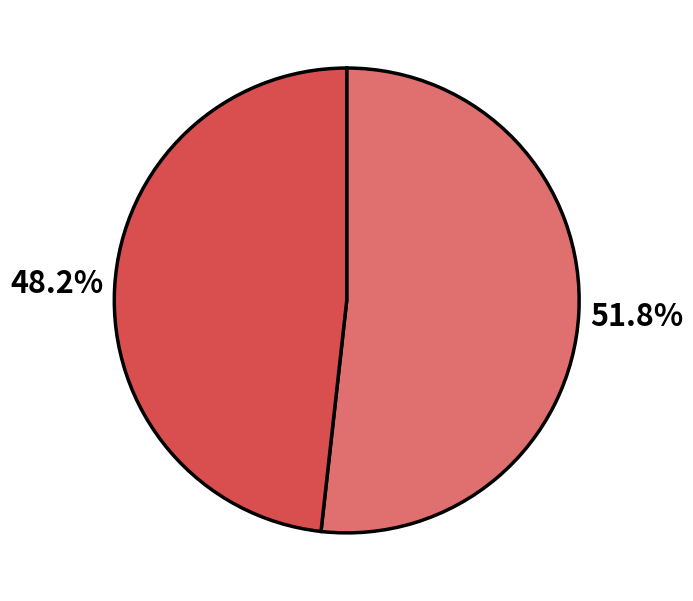

Does any single category account for the majority?

Yes